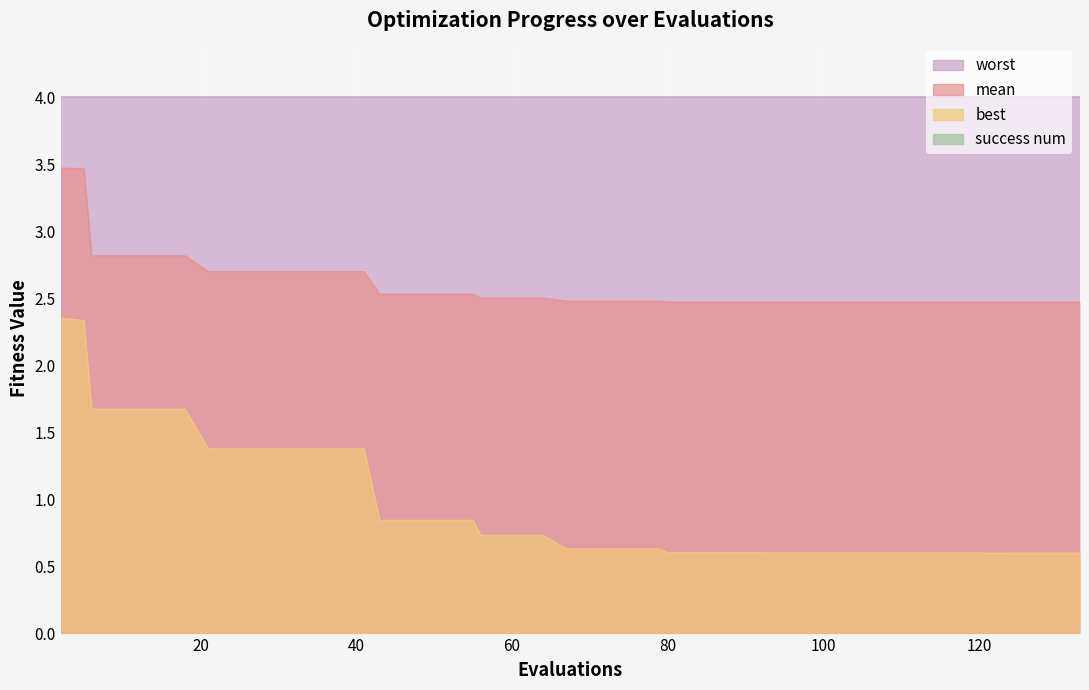

What is the value of the best point at the 11th from the left?

1.4